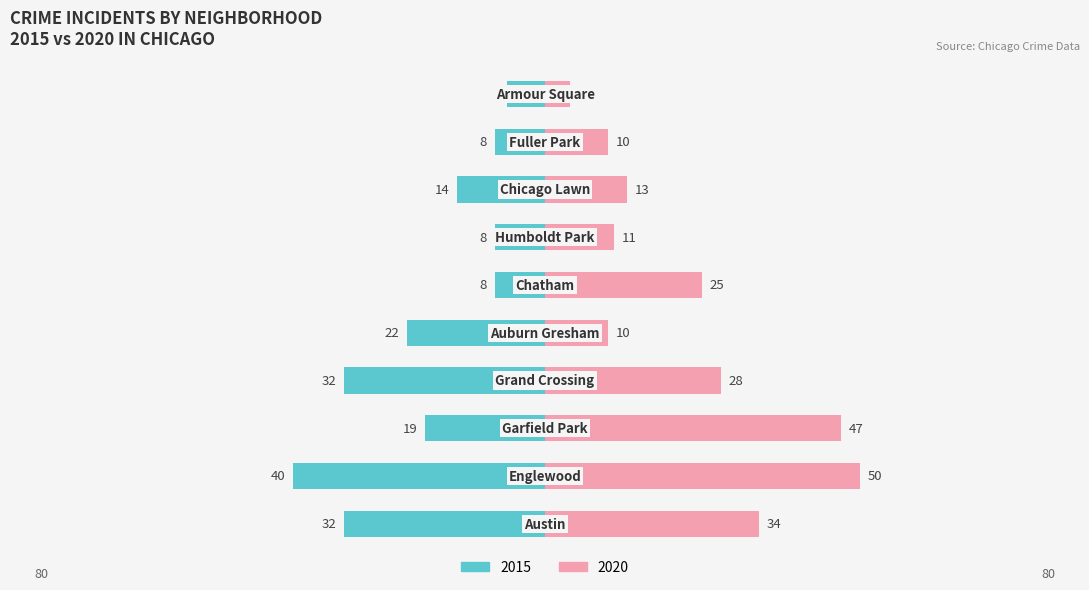

What is the greatest value displayed?

50